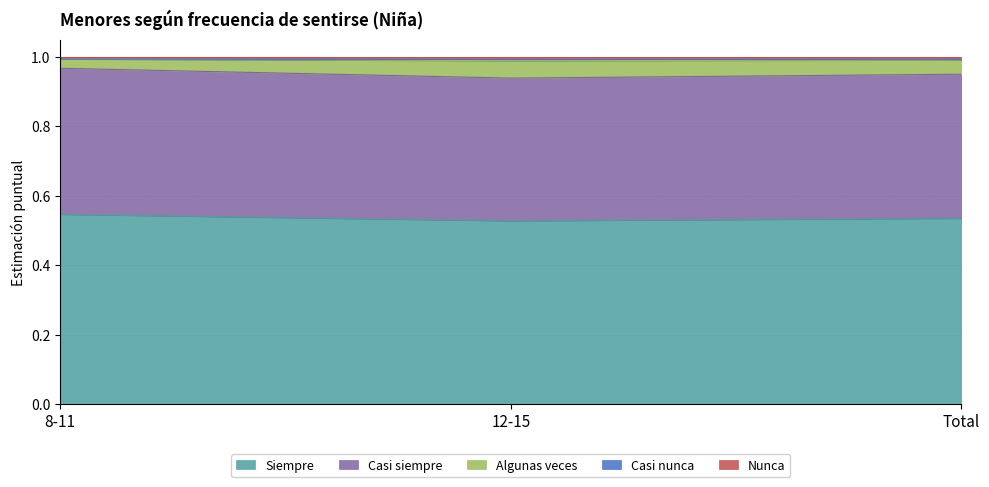

Does the chart display data point markers on the line(s)?

No